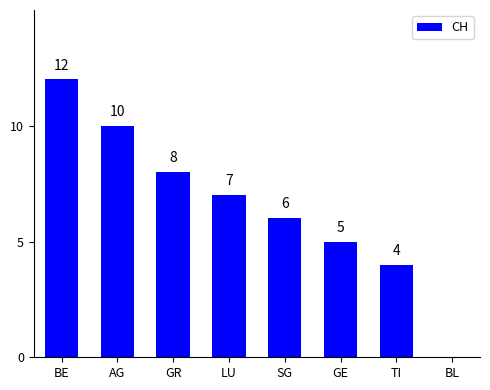

Reading left to right, what are all the values shown in this chart?

12	10	8	7	6	5	4	0